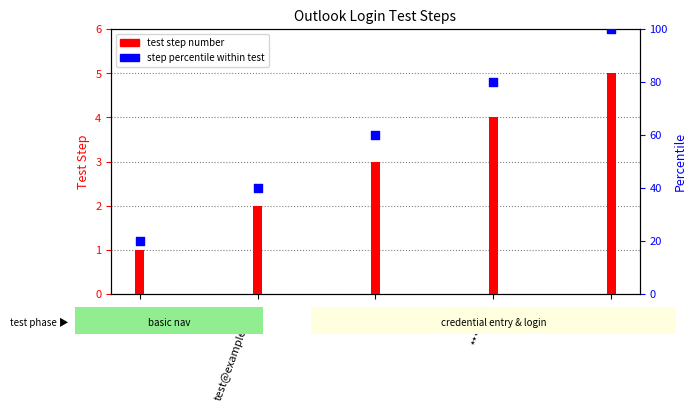

Which series has the widest spread of Y values?

step percentile within test